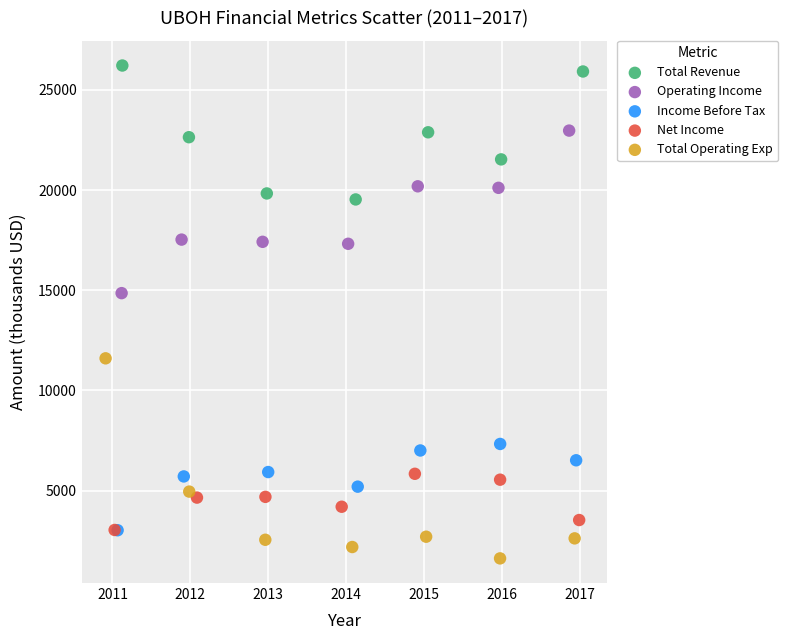

Which series reaches the minimum Y coordinate?

Total Operating Exp